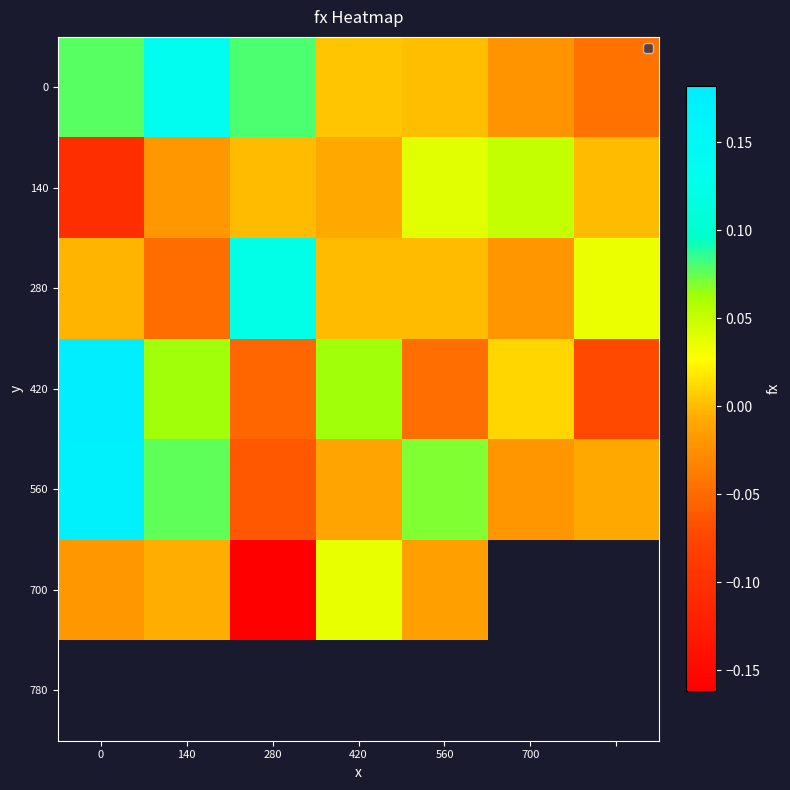

How many data points does each series have?

7